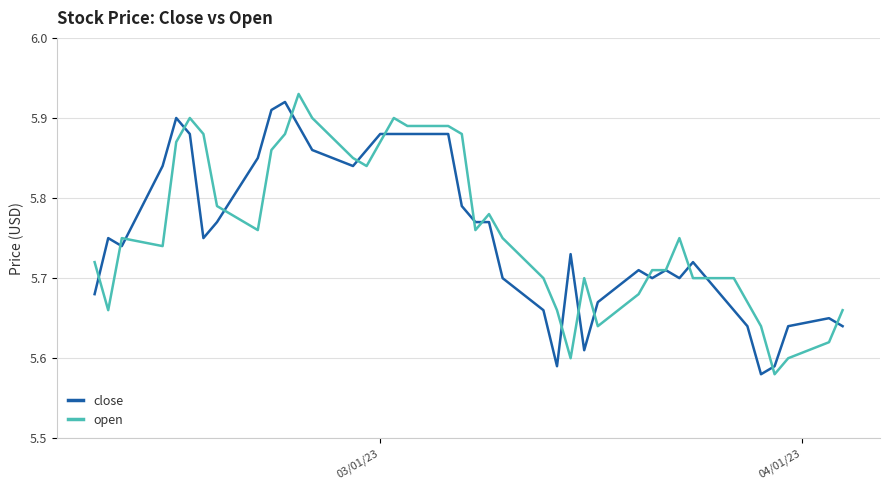

In open, how many points are lower than both neighbors (excluding endpoints)?

8